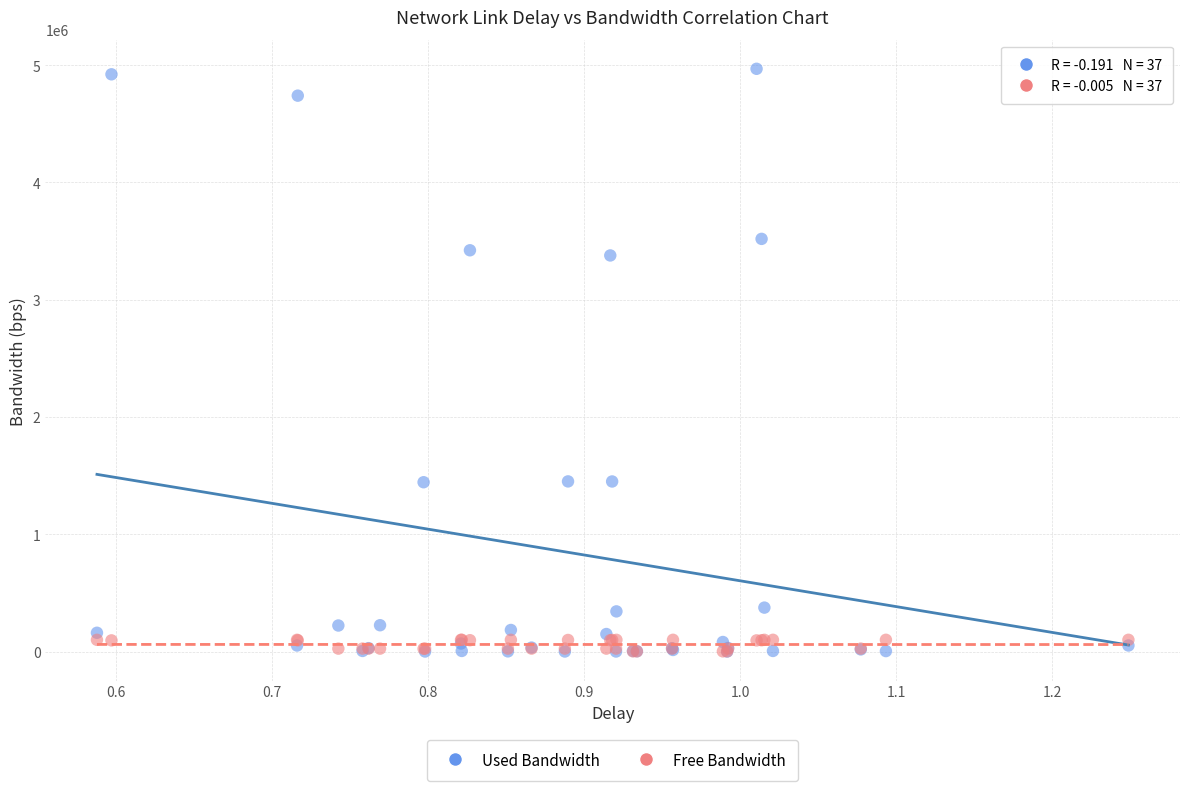

Which series has the widest spread of Y values?

Used Bandwidth